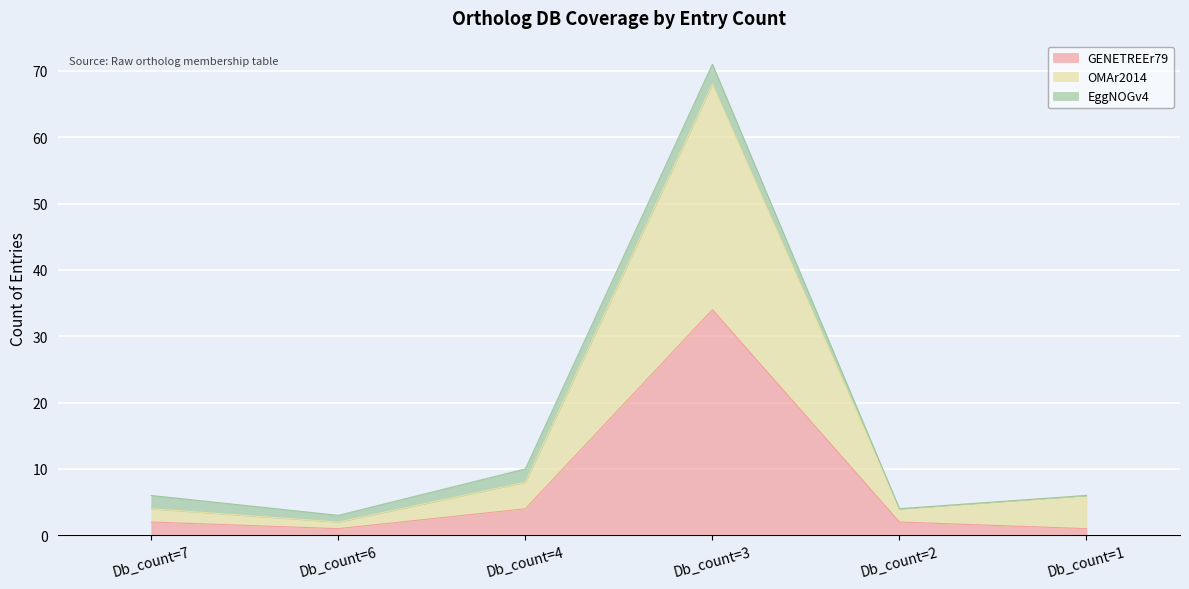

What is the average value of the GENETREEr79 series?

7